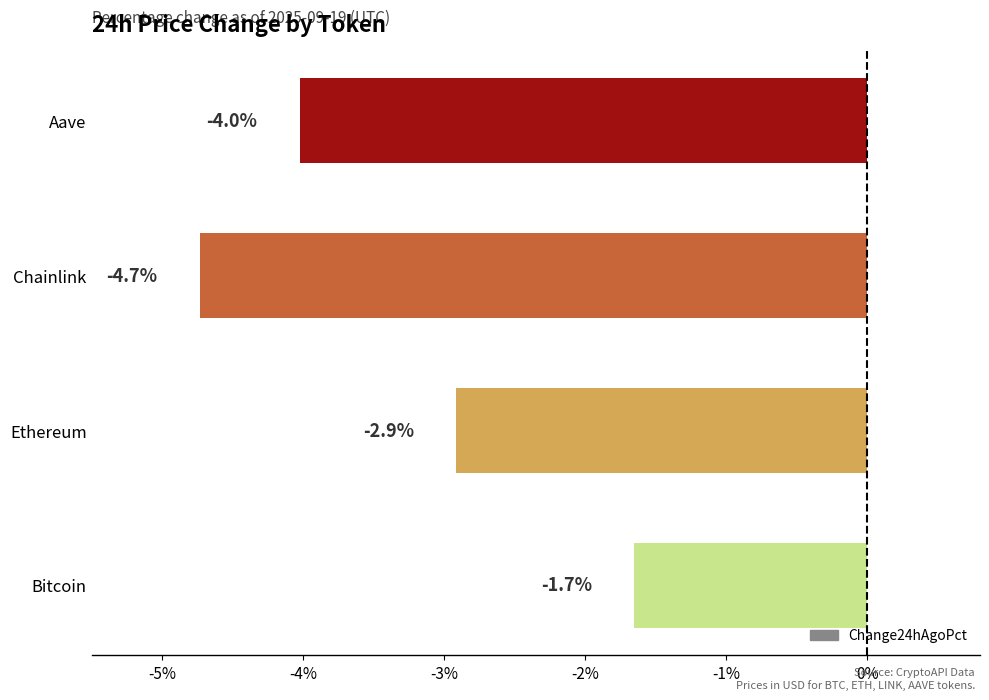

The value at Bitcoin is -1.7. True or false?

True